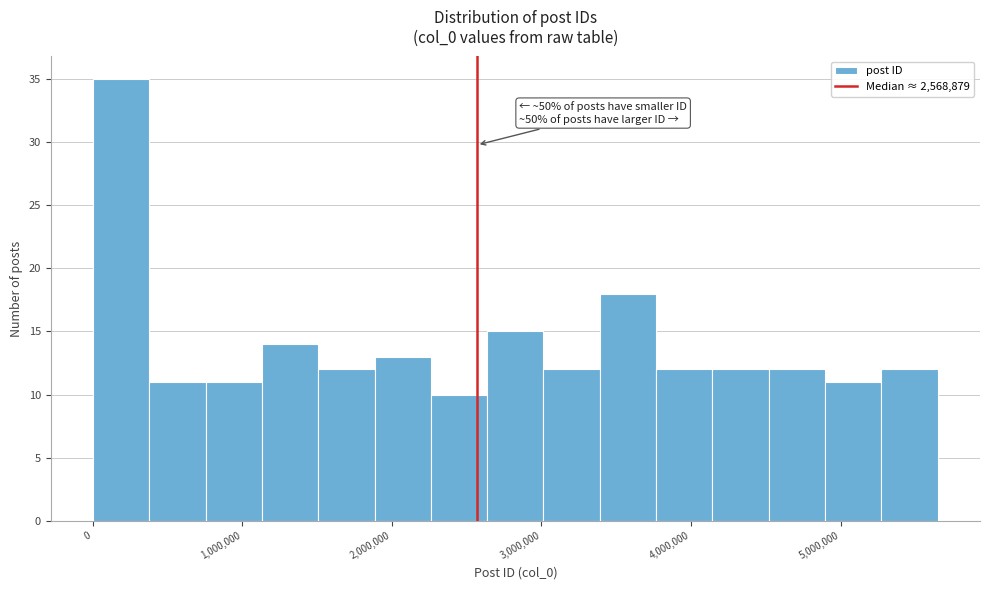

Around what value on the x-axis is the tallest bar? Give the approximate position of its centre, as read against the axis.

200000